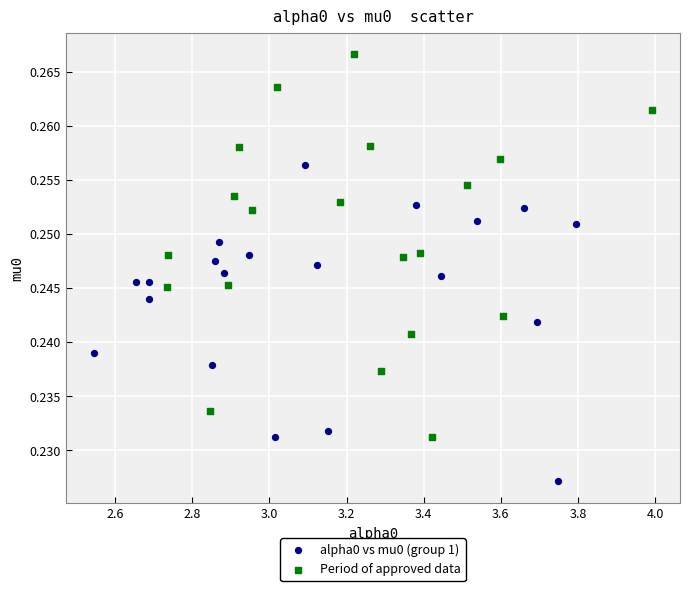

Which series reaches the minimum Y coordinate?

alpha0 vs mu0 (group 1)